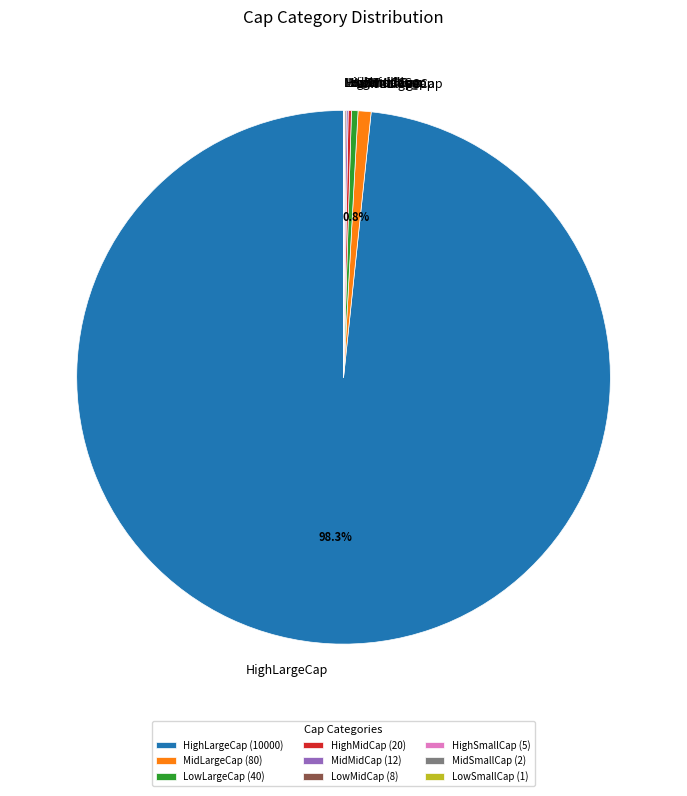

To the nearest percent, what is the average slice percentage?

11%